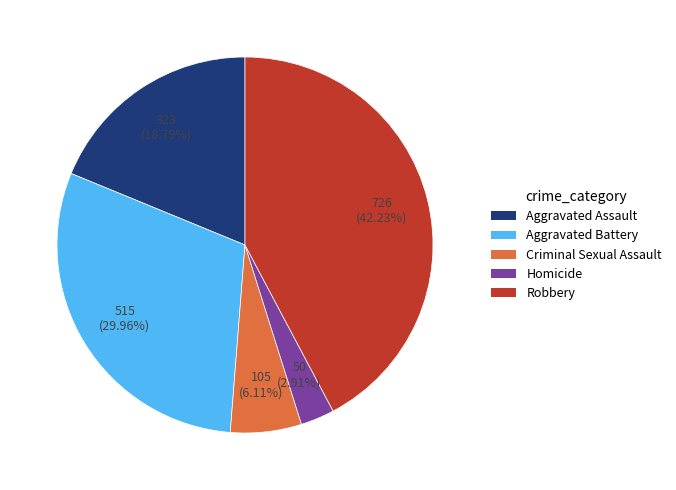

Count the number of slices in the pie.

5